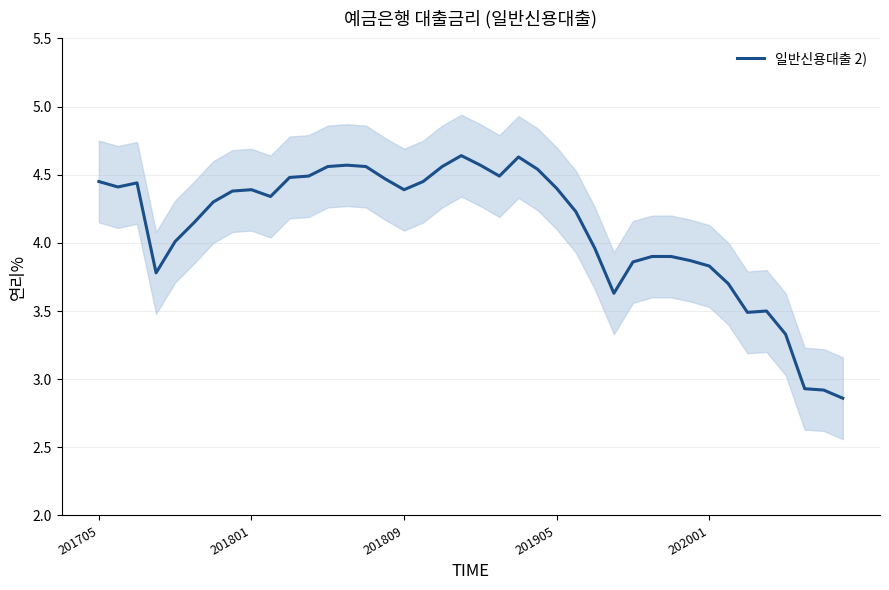

What is the sum of the values at 8 and 7?

8.8